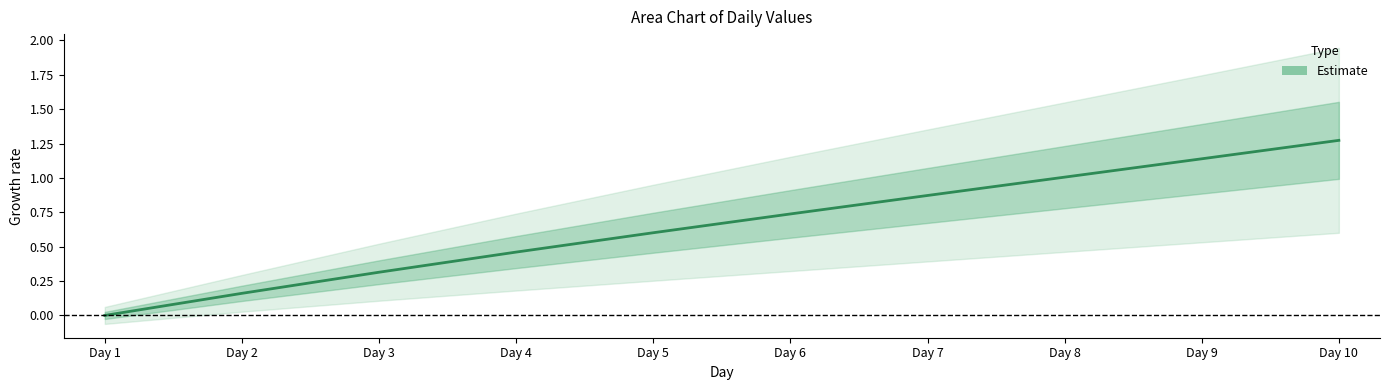

What is the change in value from Day 5 to Day 9?

+0.5